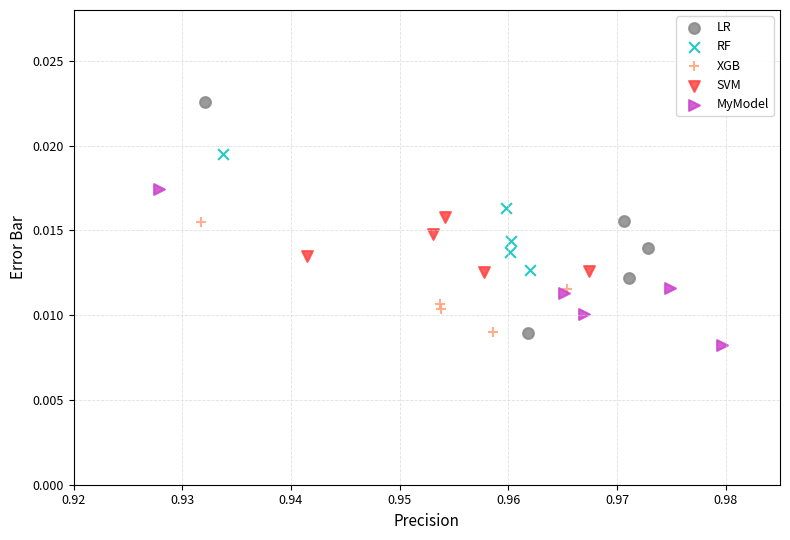

Which series reaches the maximum Y coordinate?

LR